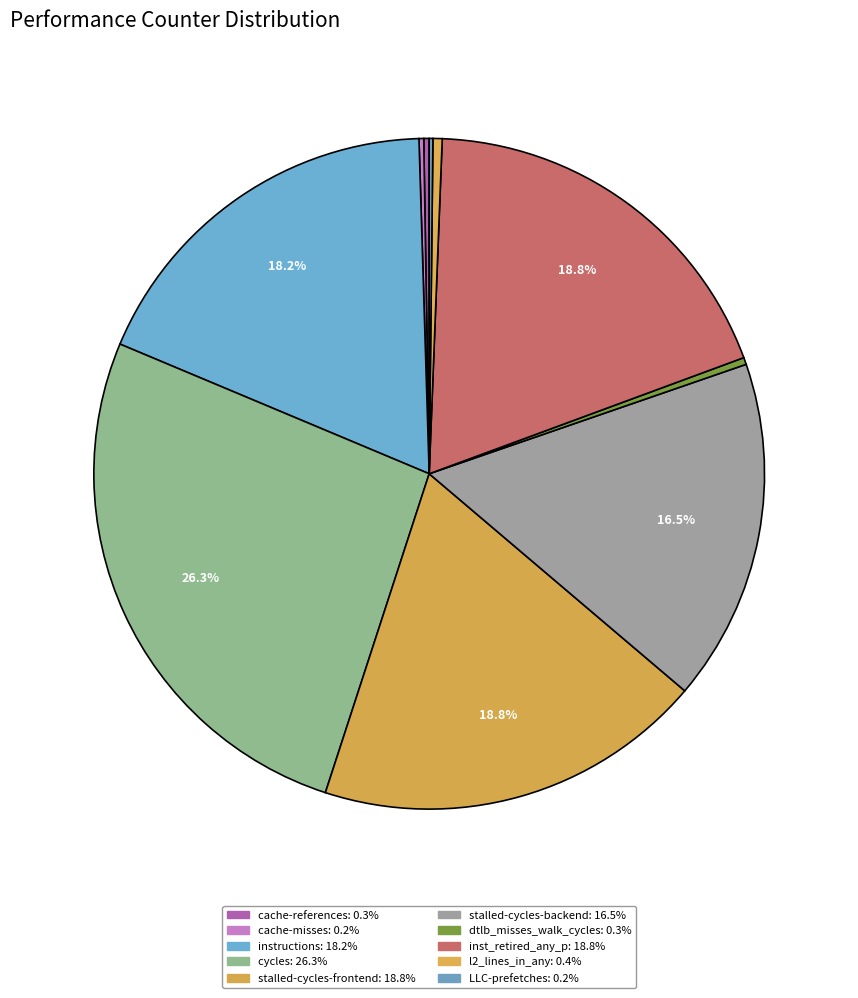

Does any single category account for the majority?

No